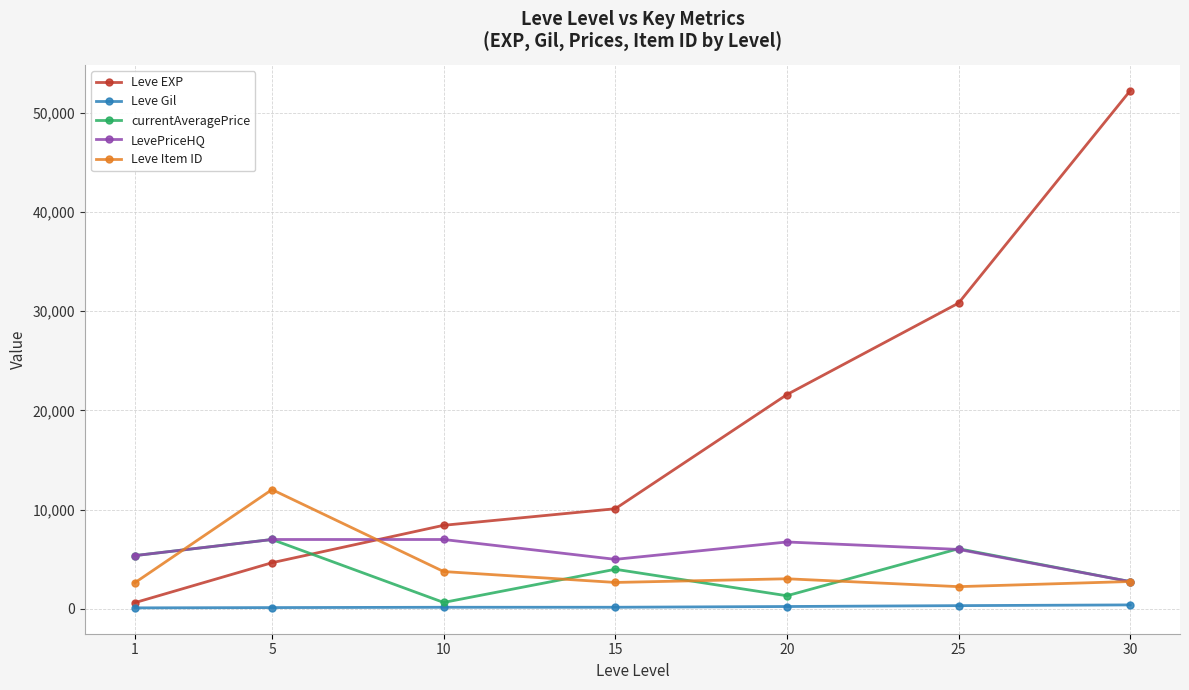

How many lines are shown in the chart?

5